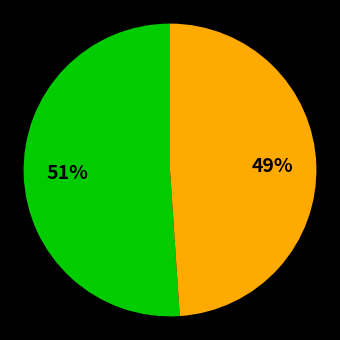

To the nearest percent, what is the average slice percentage?

50%